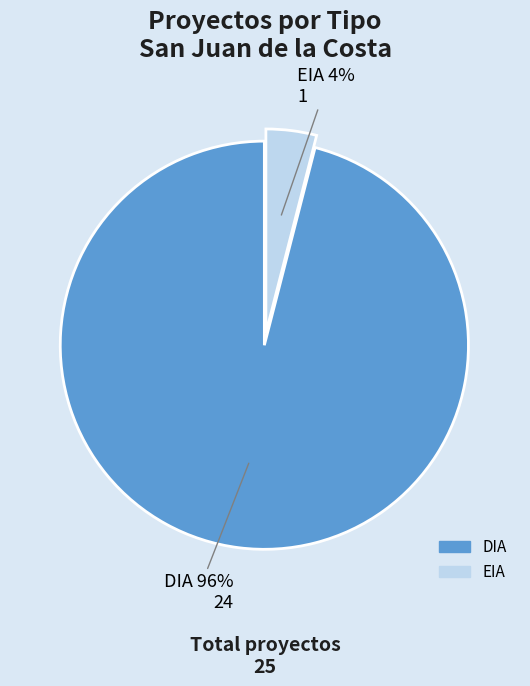

Between DIA and EIA, which is larger?

DIA